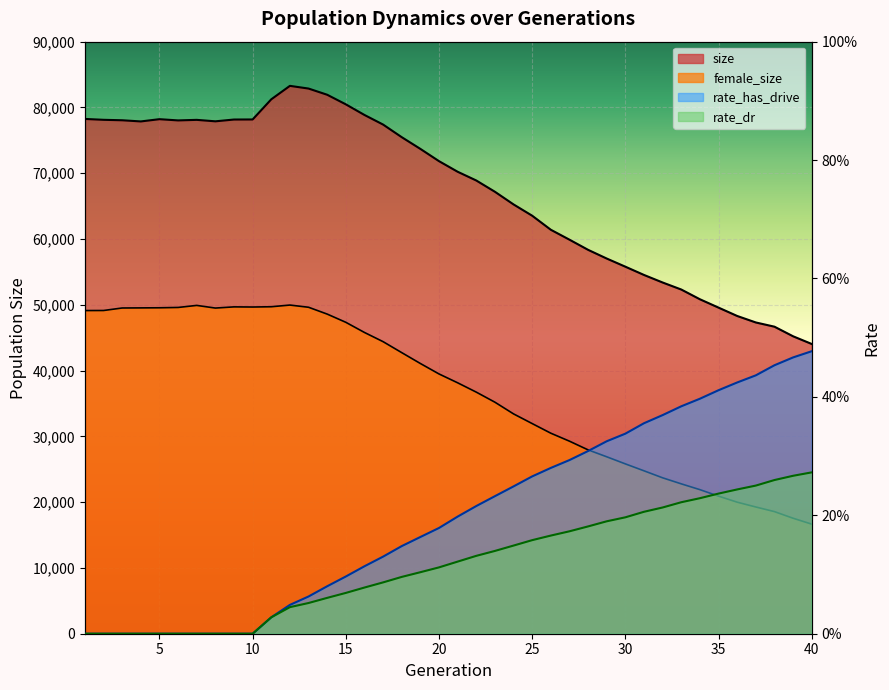

True or false: rate_has_drive has more than 1 points higher than both neighbors.

False